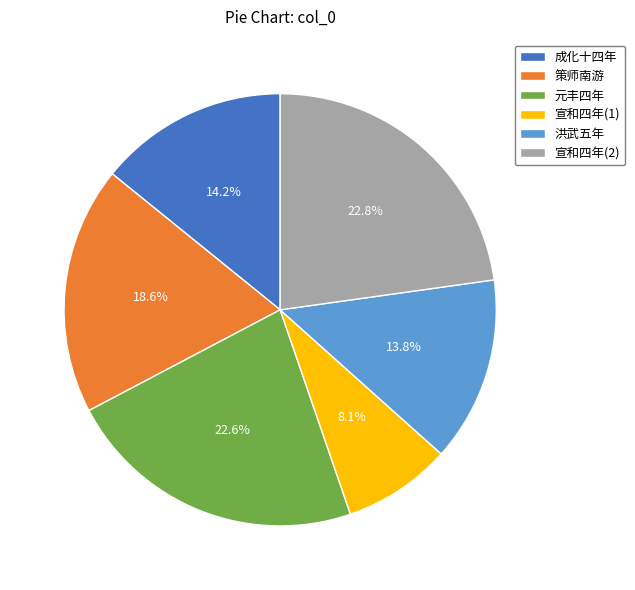

Do 元丰四年 and 宣和四年(2) together represent more than half of the pie?

No